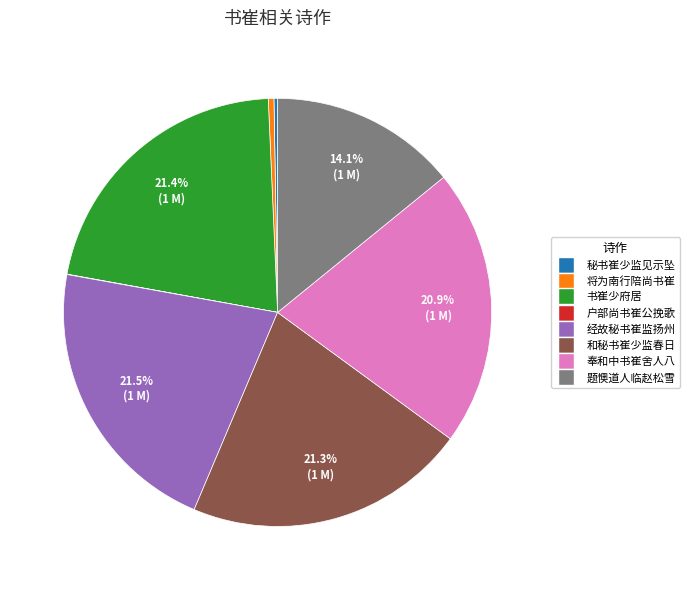

Is there any slice that represents more than half of the pie?

No